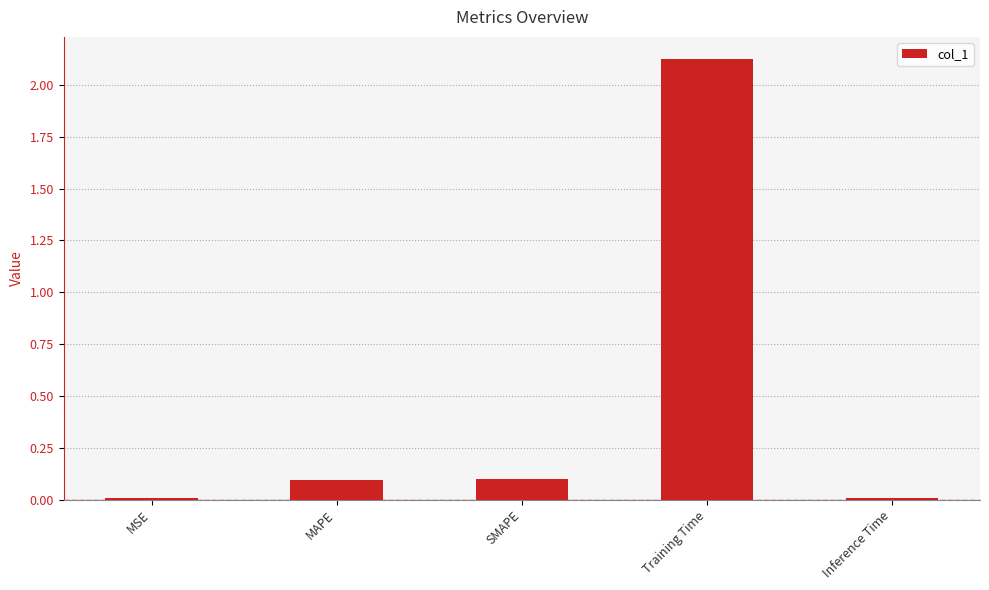

Is it true that the value at MAPE is 0.1?

True